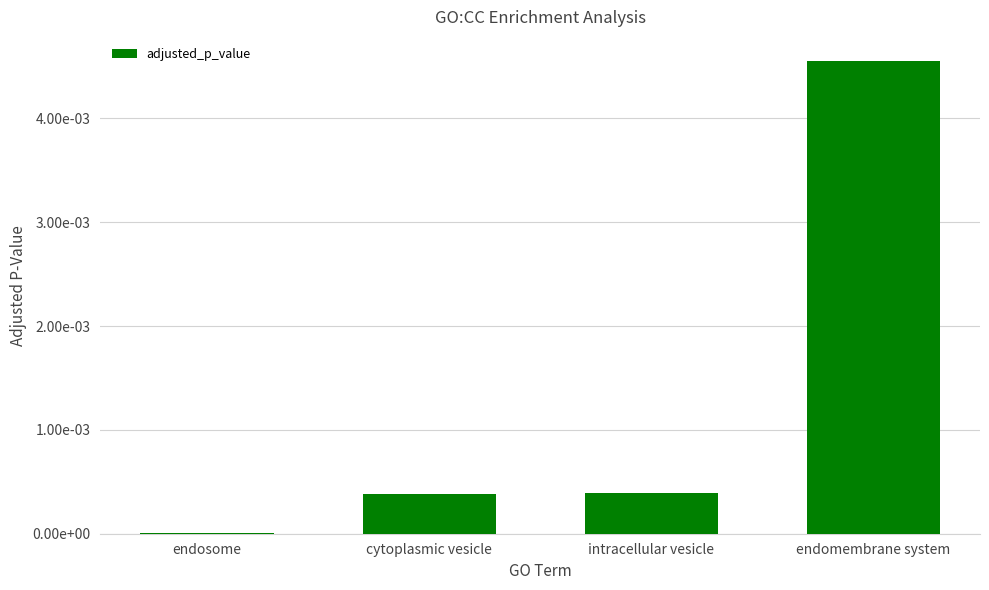

The chart shows a value of 0.0 at endomembrane system. True or false?

True